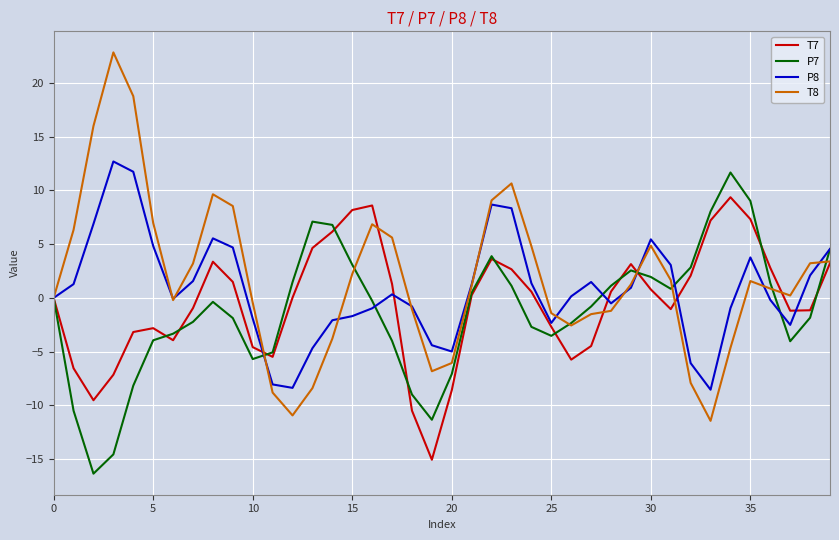

What is the minimum value for P7?

-16.3